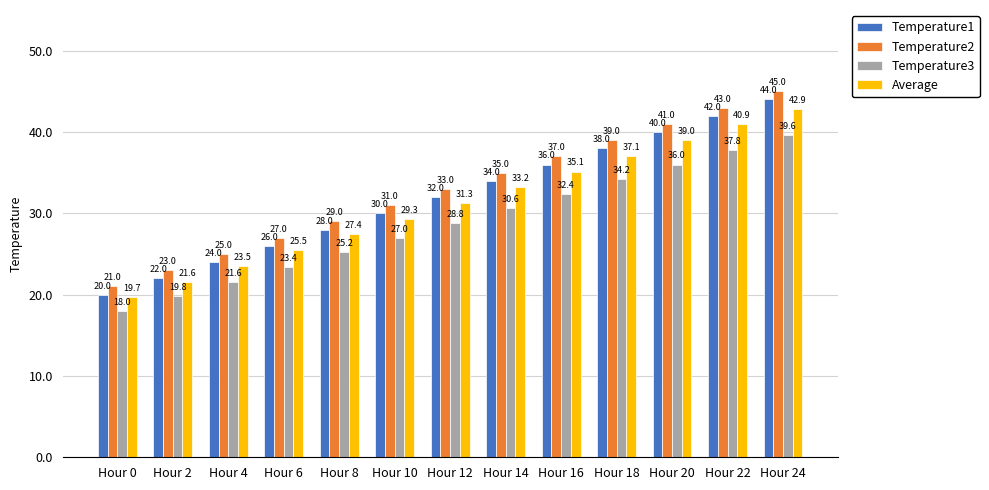

What is the value of the Average bar at the 10th from the left?

37.1